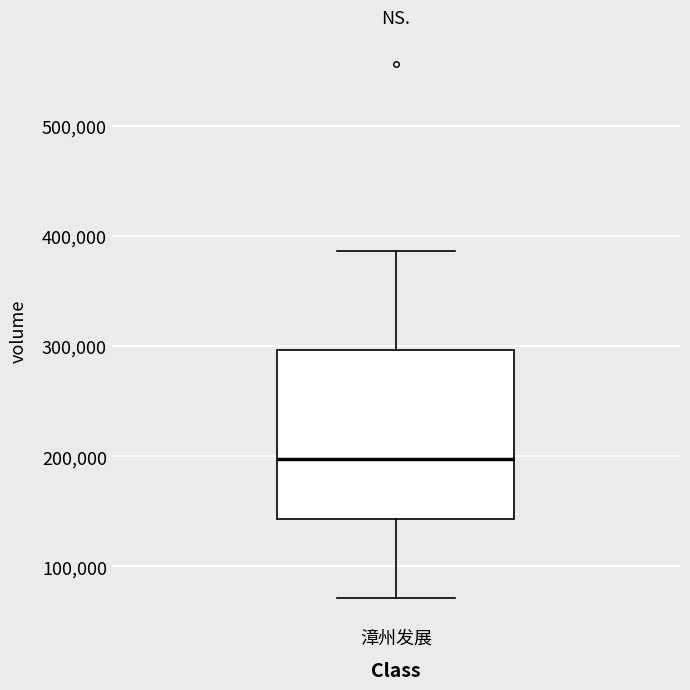

Where does the lower whisker of the box for 漳州发展 end on the y-axis? The values are not printed on the chart, so give them approximately, as read against the axis.

70000